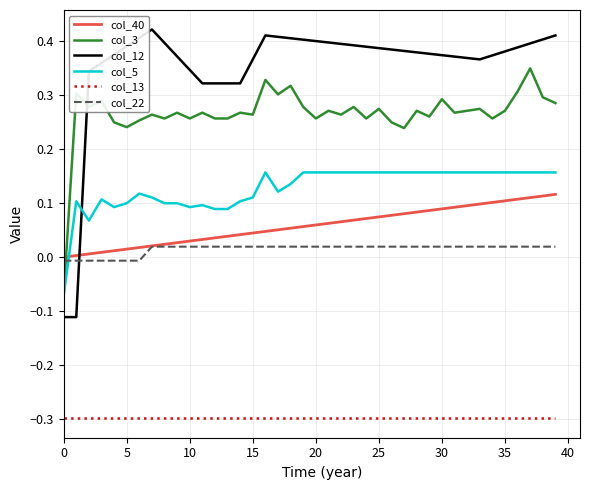

Which series has the widest spread of values?

col_12